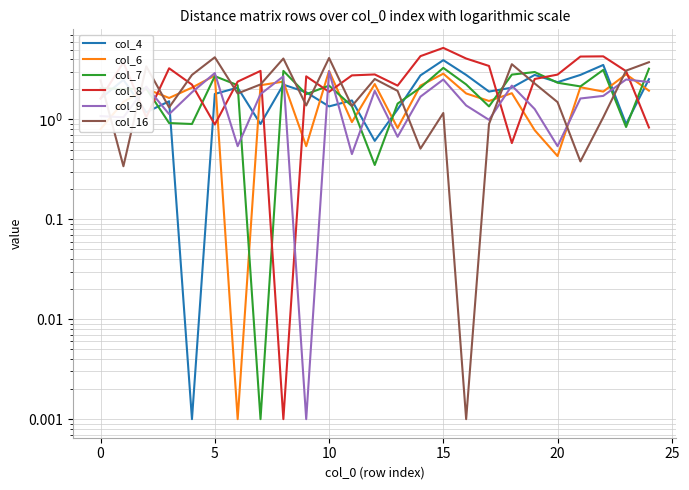

What is the highest value of the col_6 series?

3.1